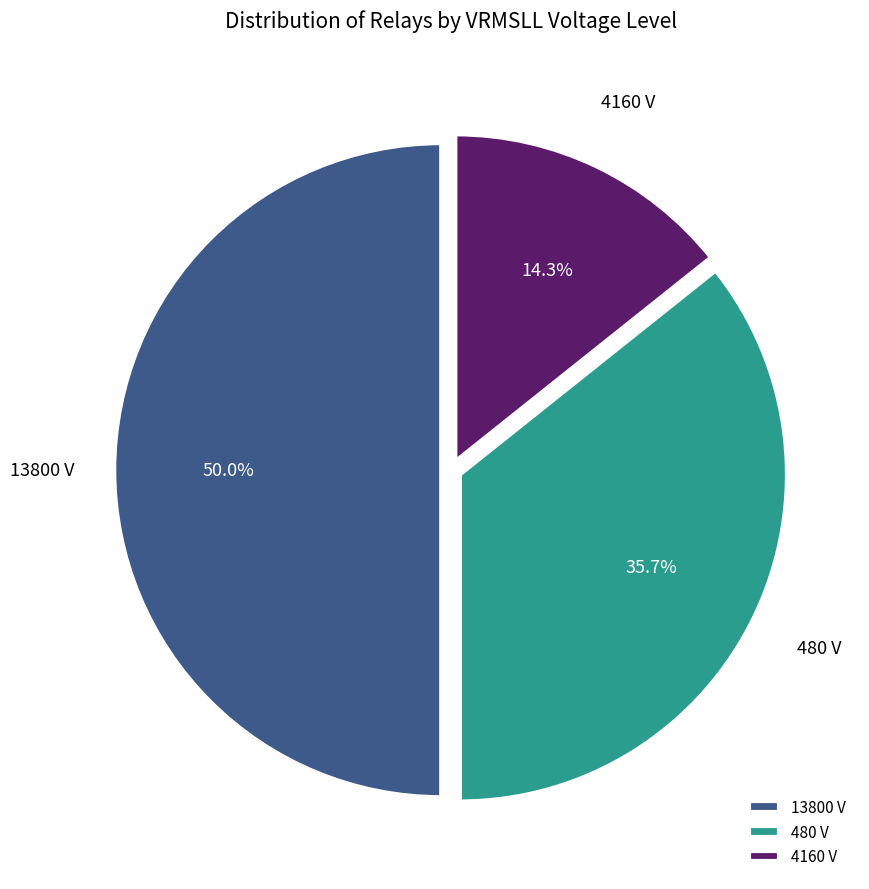

What portion of the pie excludes 13800?

50.0%